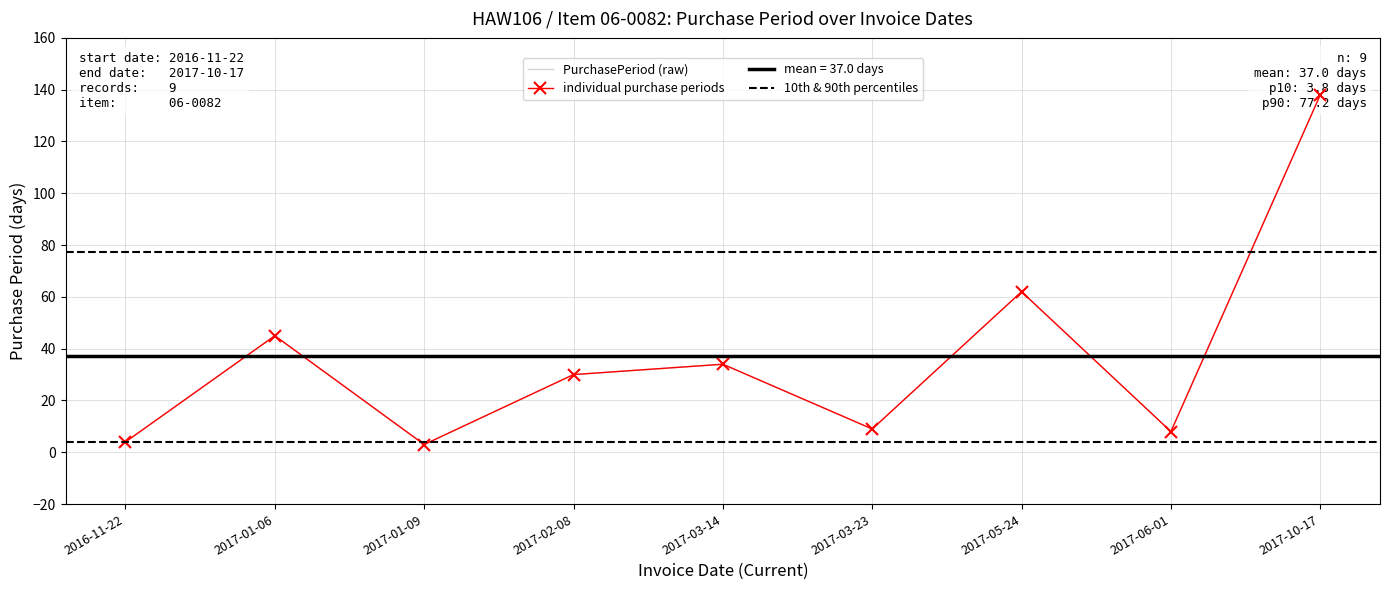

What is the difference between the maximum and second lowest values?

134